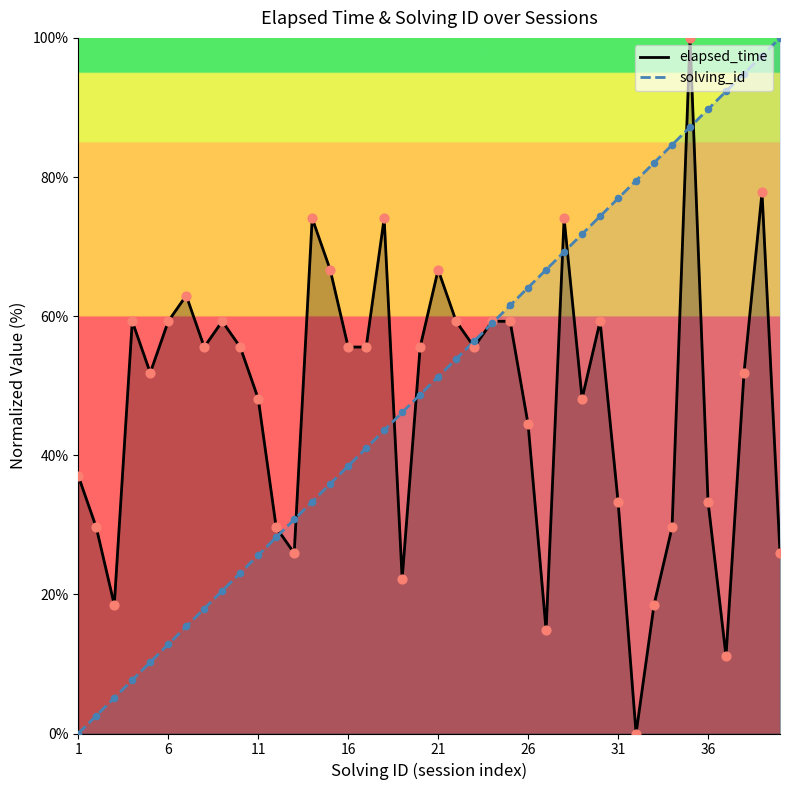

What are all the series names shown in the legend?

elapsed_time, solving_id